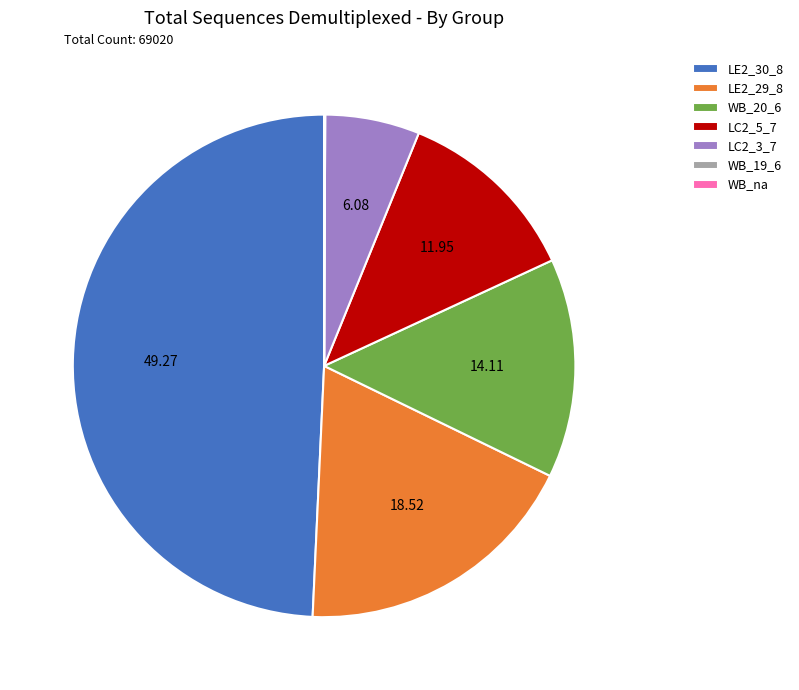

Which has a higher value, LE2_29_8 or LC2_5_7?

LE2_29_8